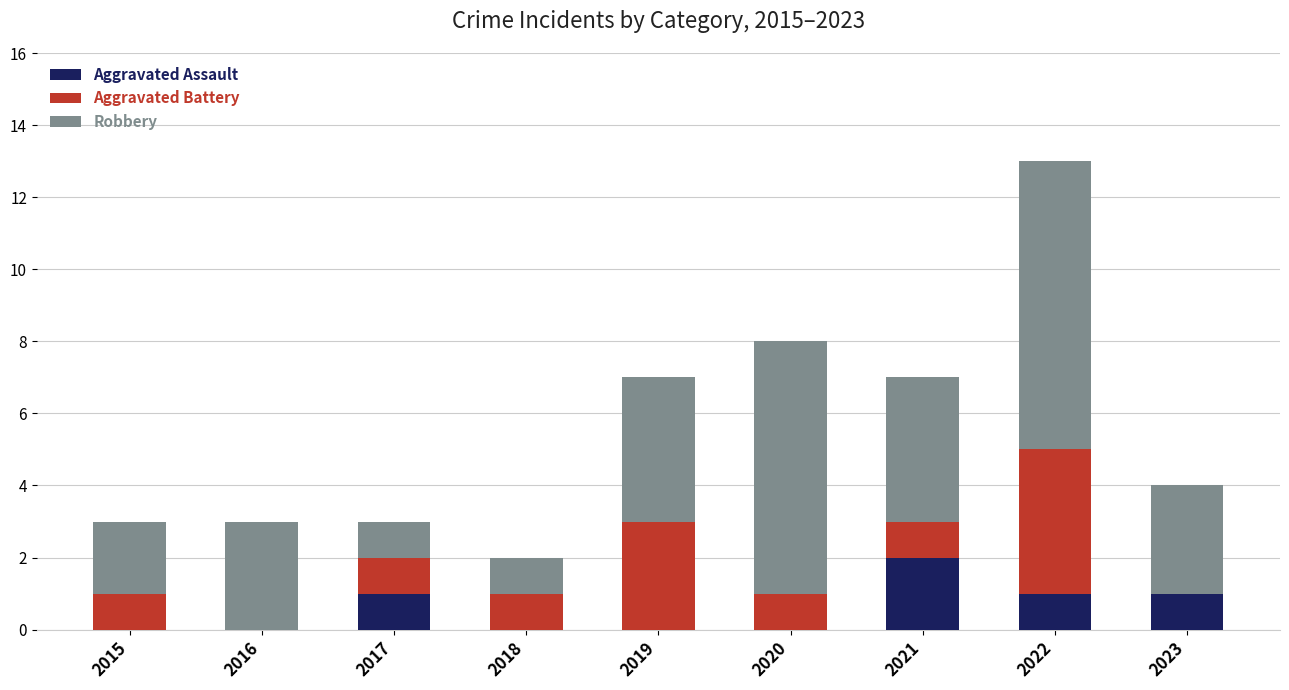

What is the total value across all series at 2022?

13